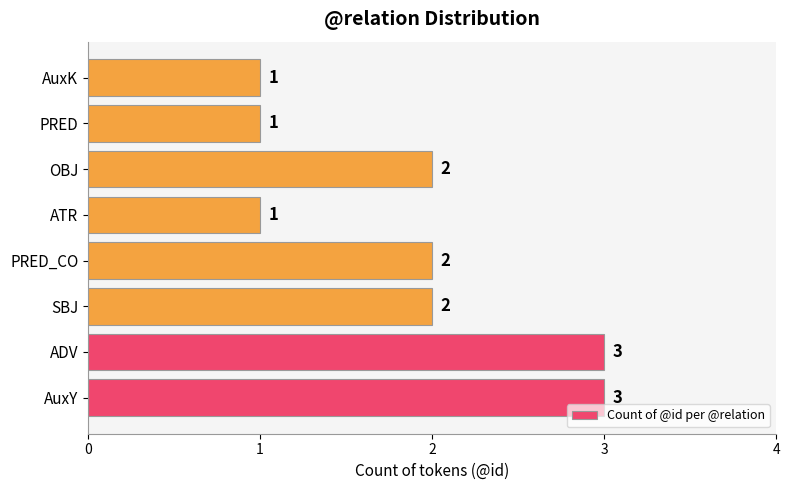

What is the greatest value displayed?

3